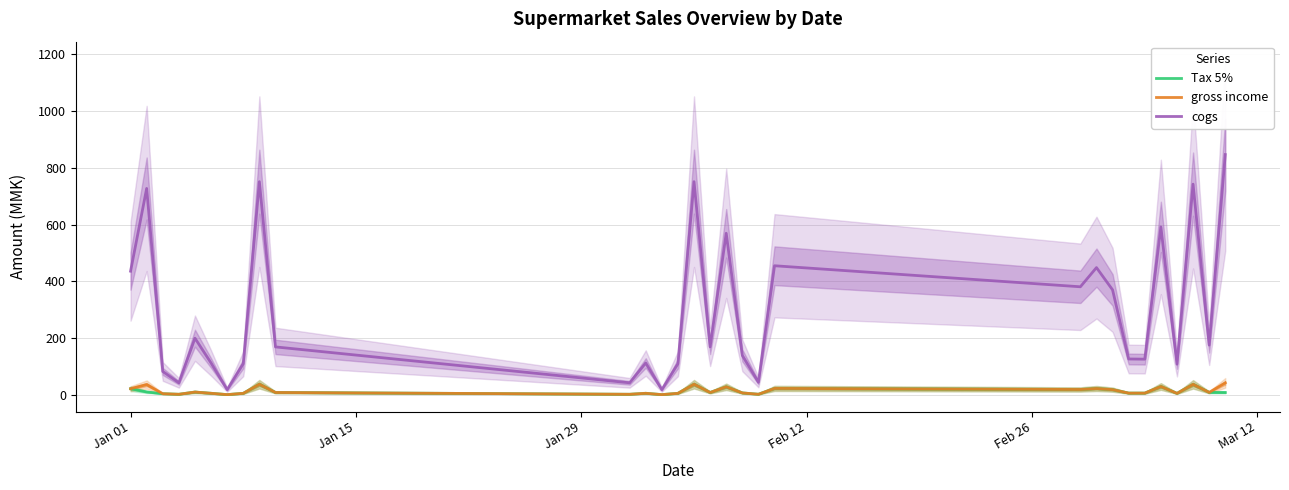

Which series has the largest total across all categories?

cogs